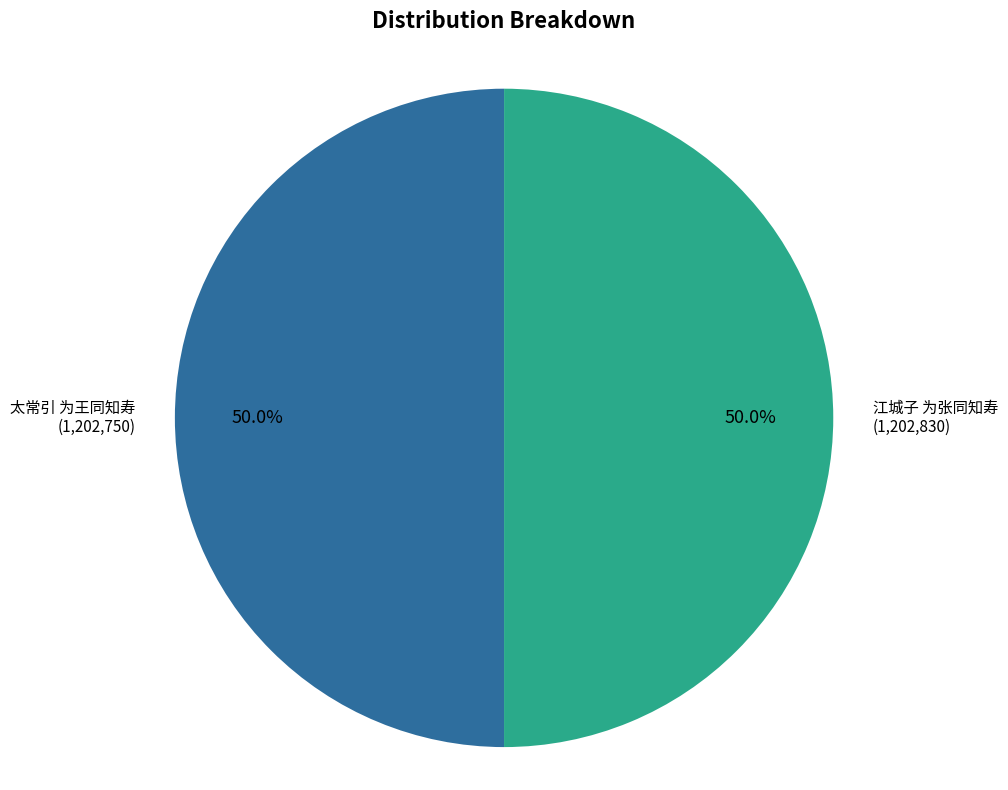

Combined, do 太常引 为王同知寿 and 江城子 为张同知寿 account for over 50%?

Yes